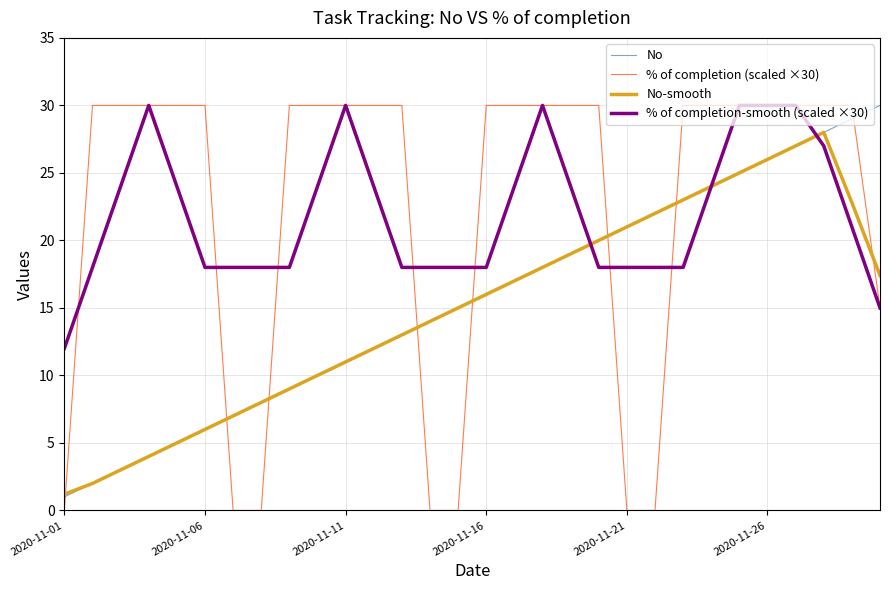

At how many categories does at least one series exceed 6?

30